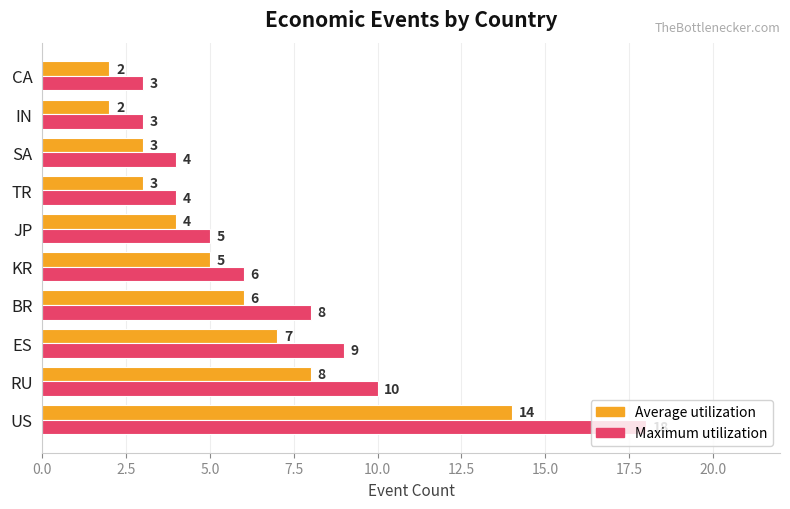

Rank the series at US from highest to lowest value.

Maximum utilization, Average utilization